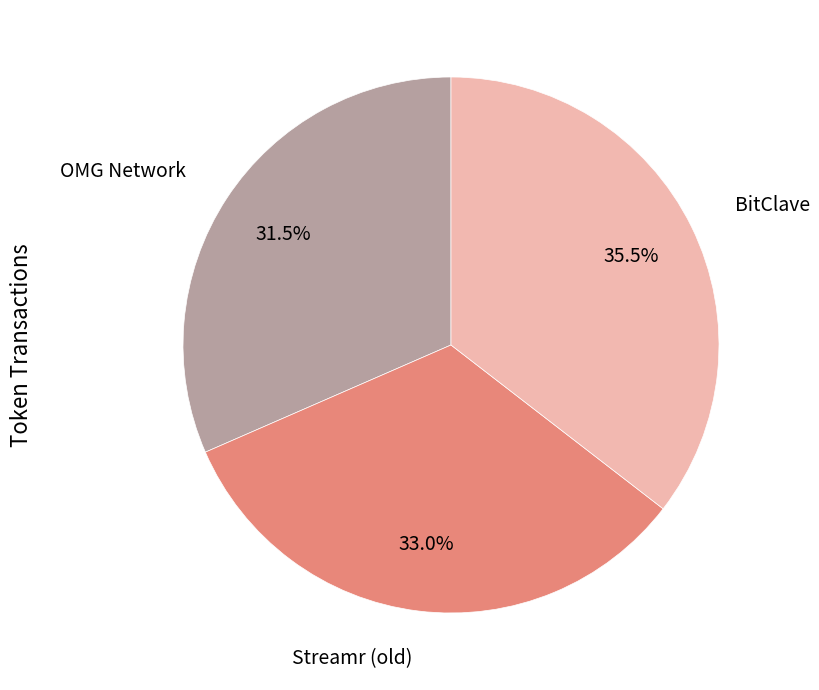

What is the ratio of the value at Streamr (old) to the value at BitClave?

0.9